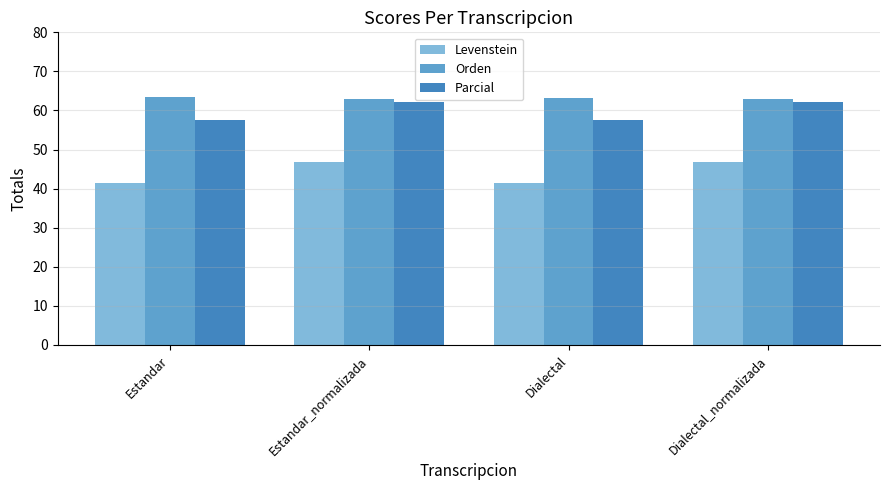

What is the difference between the highest and lowest values at Estandar?

21.8